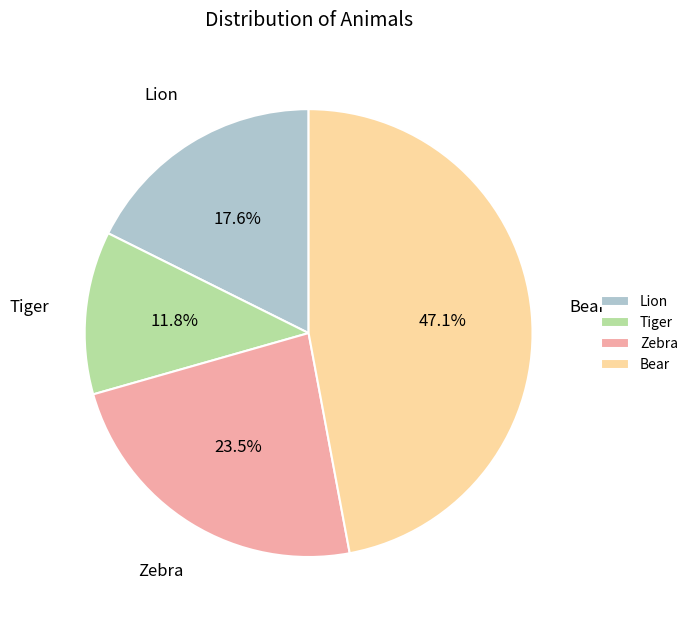

Rank the categories by value from lowest to highest.

Tiger, Lion, Zebra, Bear